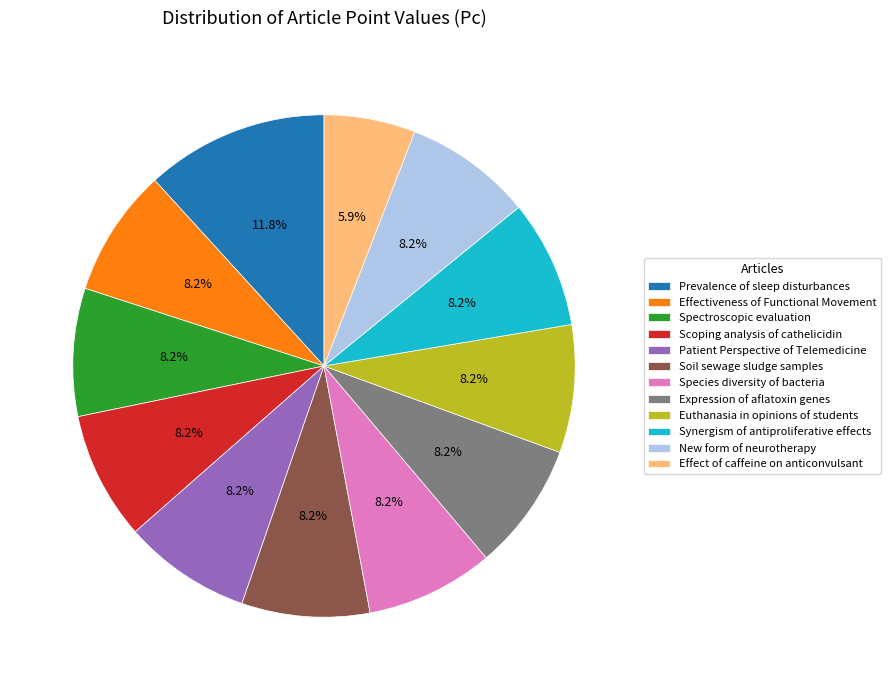

Combined, do Spectroscopic evaluation and Scoping analysis of cathelicidin account for over 50%?

No